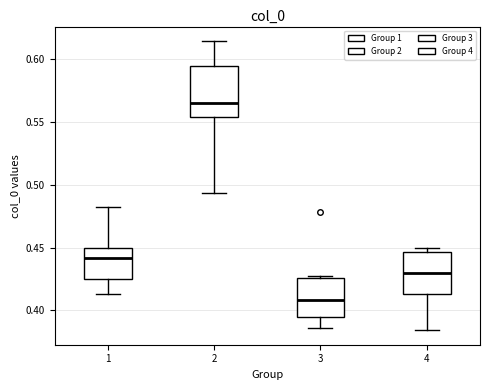

Reading left to right, transcribe this box plot: for each box, give where its median line is, the range the box spans, and where its two whiskers end, as read against the y-axis. The values are not printed on the chart, so give them approximately, as read against the axis.

1: median 0.440, box 0.425 to 0.450, whiskers 0.415 to 0.480
2: median 0.565, box 0.555 to 0.595, whiskers 0.495 to 0.615
3: median 0.410, box 0.395 to 0.425, whiskers 0.385 to 0.425 (just above the box's upper edge)
4: median 0.430, box 0.415 to 0.445, whiskers 0.385 to 0.450